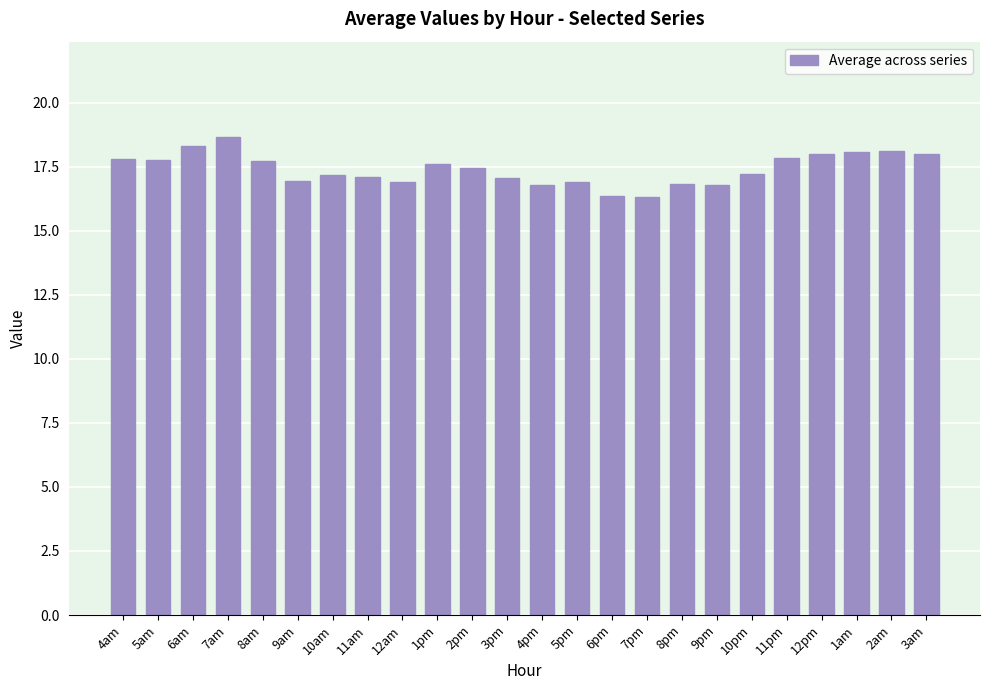

What is the average value?

17.4